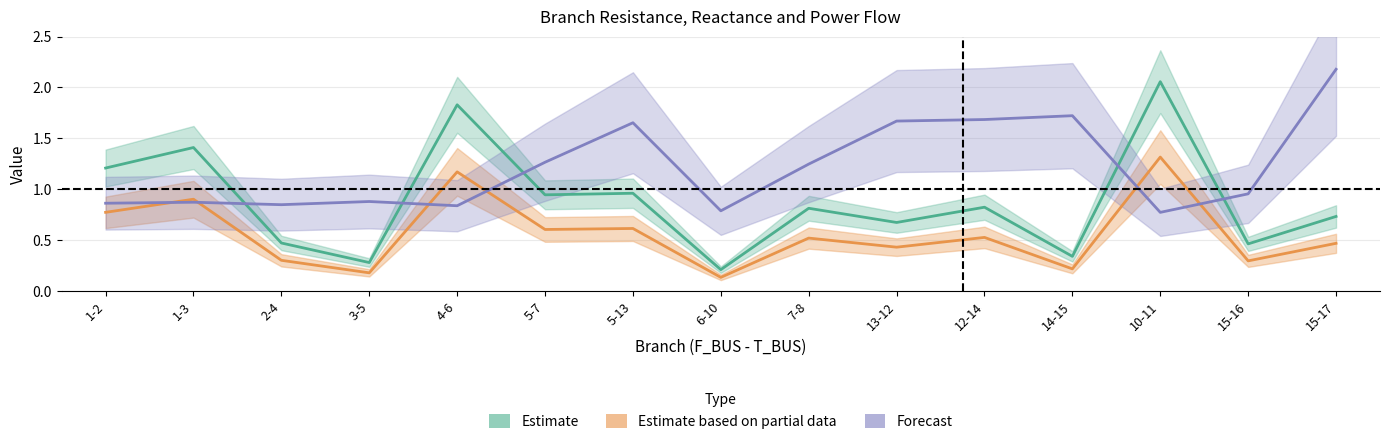

Which series has the largest total across all categories?

Forecast